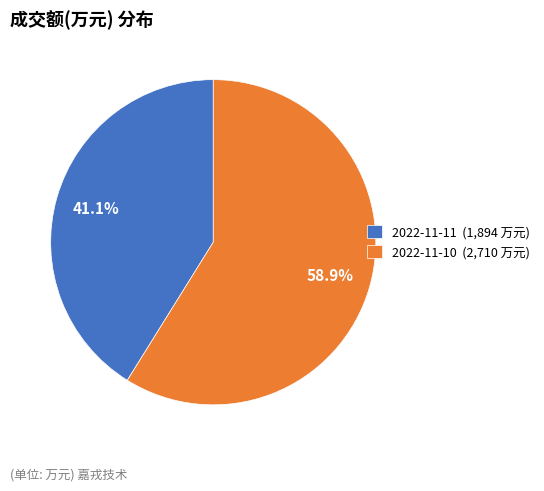

The 2022-11-11 slice represents 47% of the pie. True or false?

False